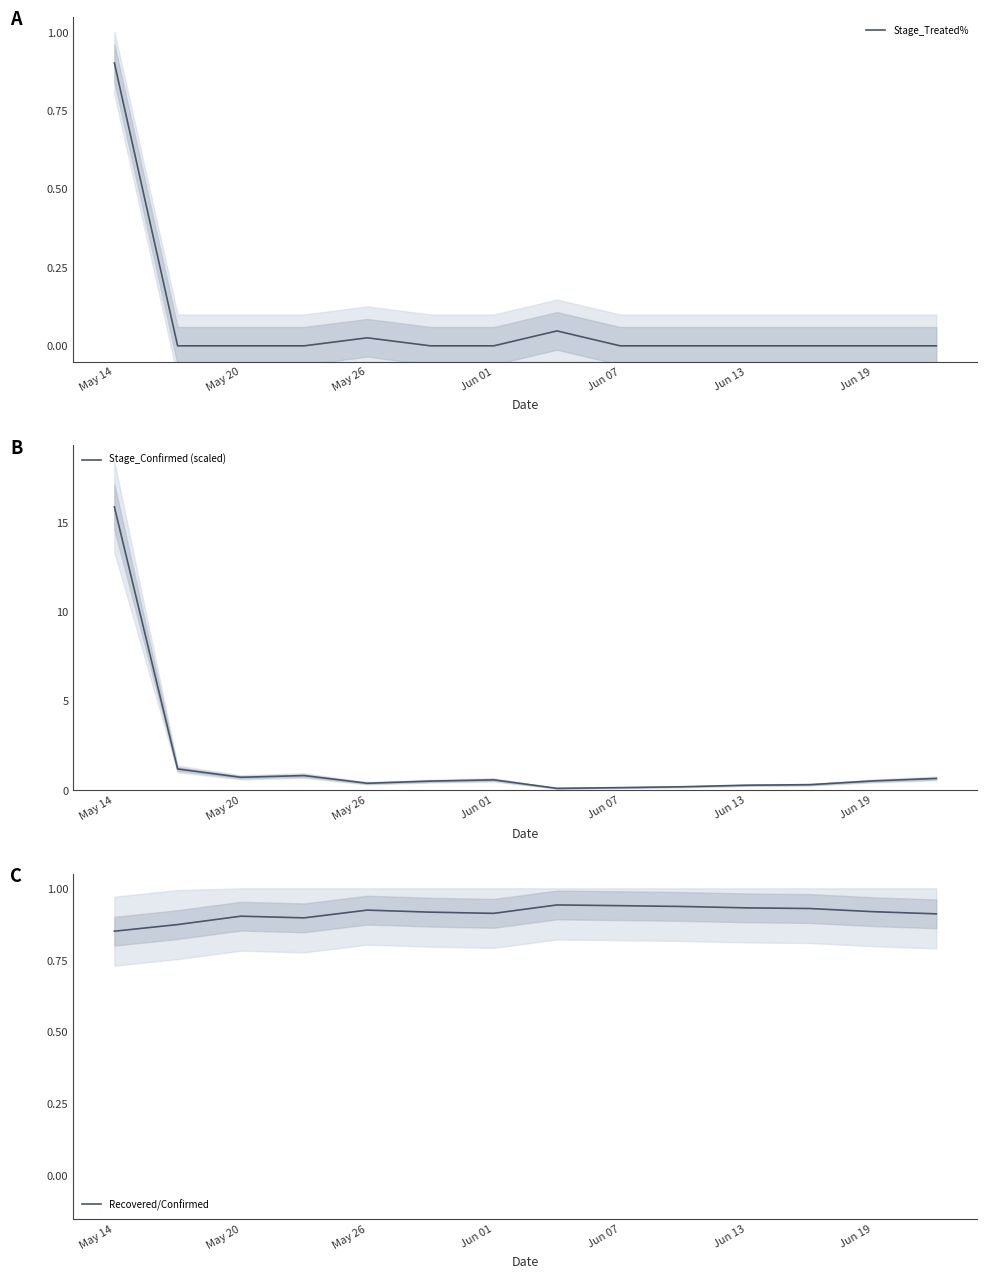

How many interior local peaks does the Stage_Treated% series have?

2